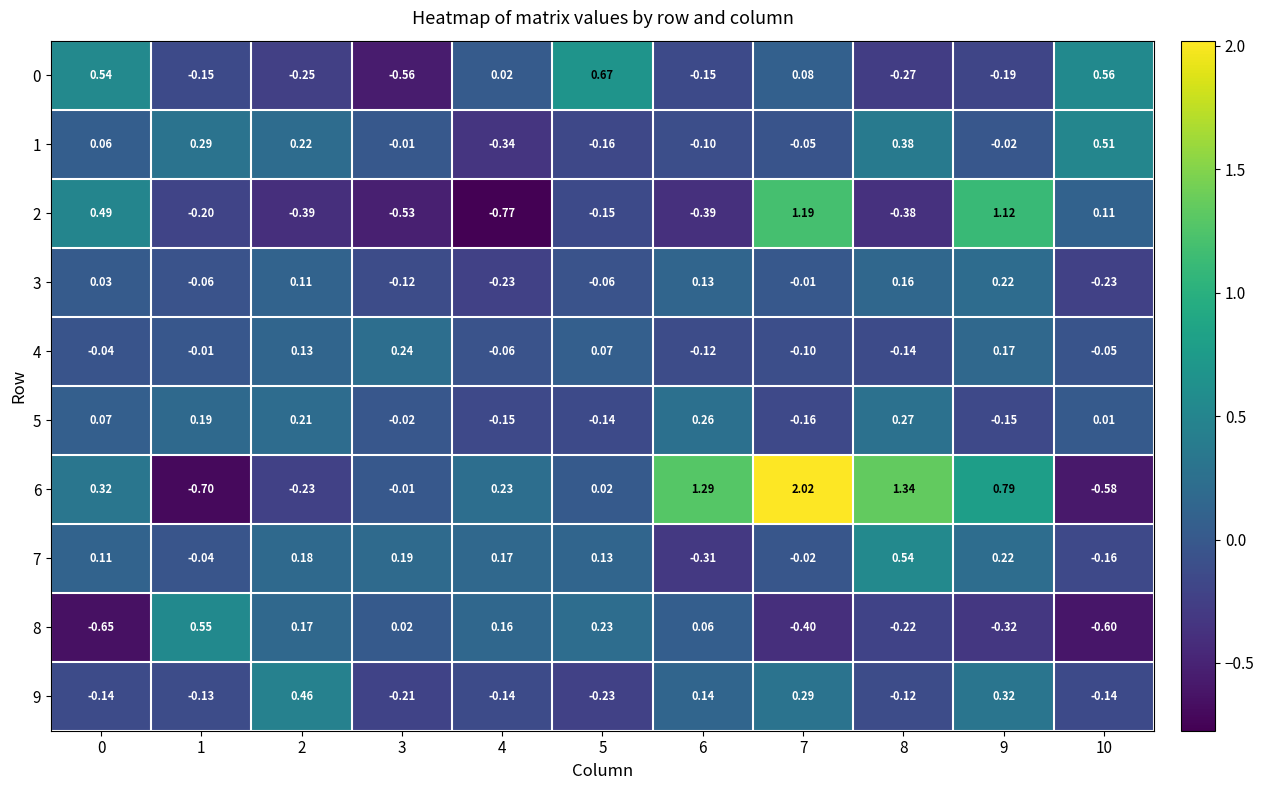

Is the value of 5 at 8 greater than the value of 2 at 2?

Yes